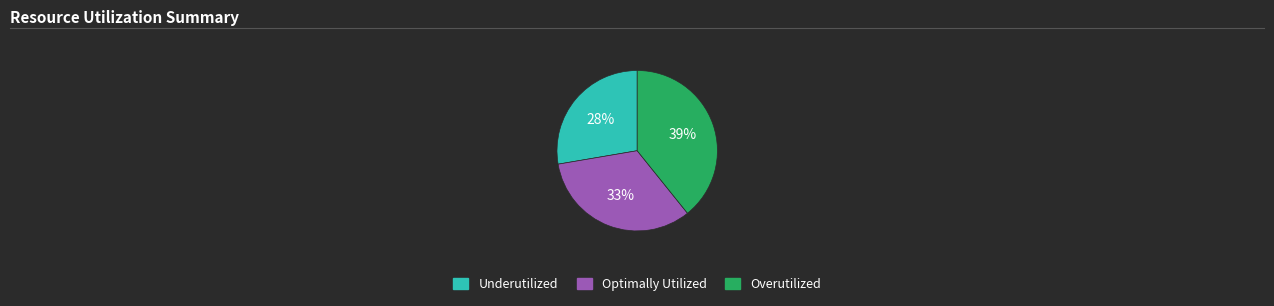

Is there any slice that represents more than half of the pie?

No